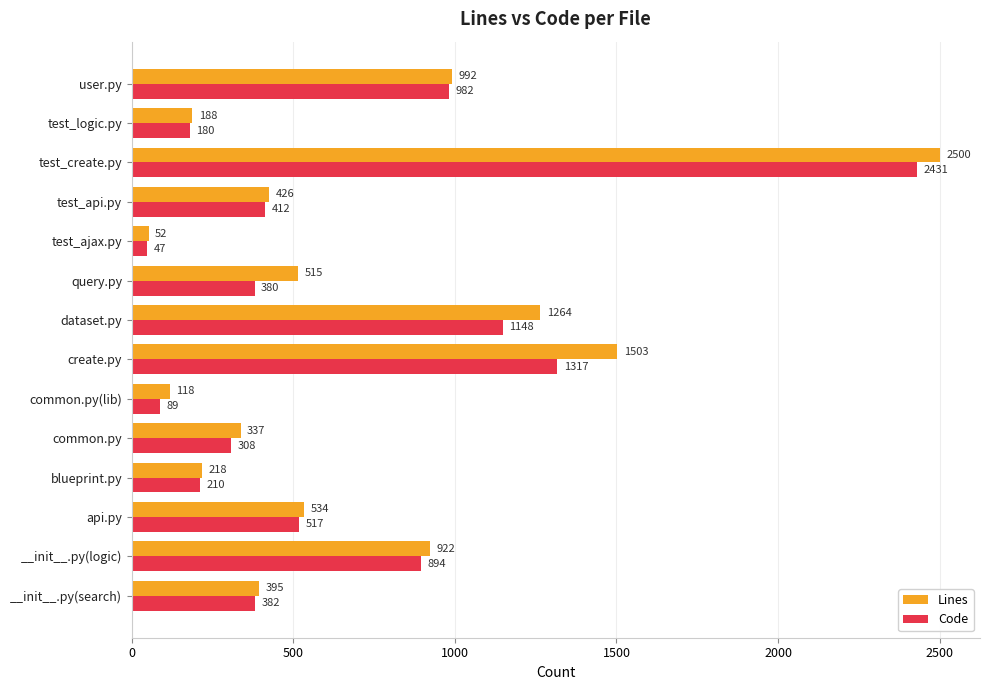

Is the value of Lines at create.py greater than the value of Code at common.py?

Yes